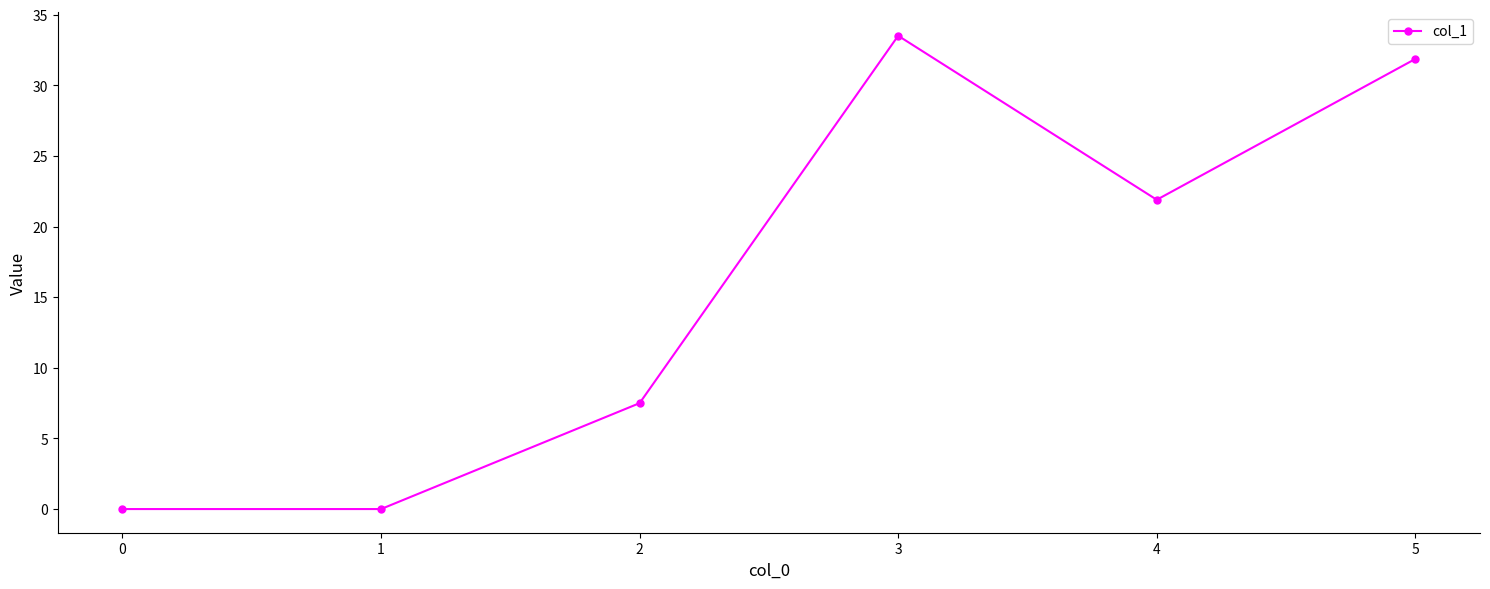

What is the change in value from 1 to 2?

+7.5